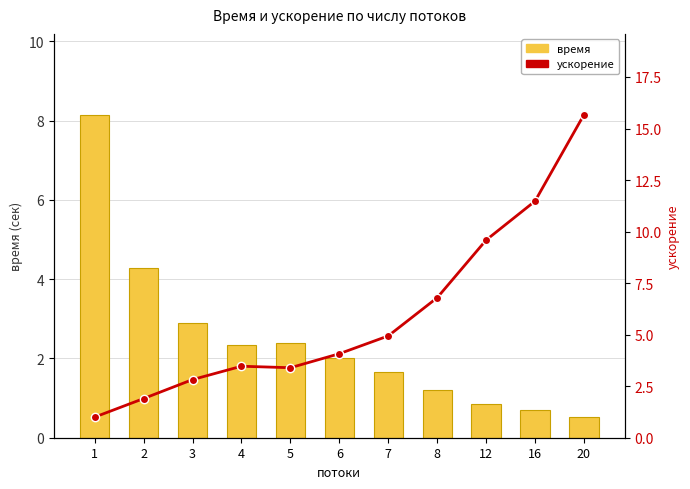

What is the difference between the second highest and minimum values in the ускорение series?

10.5